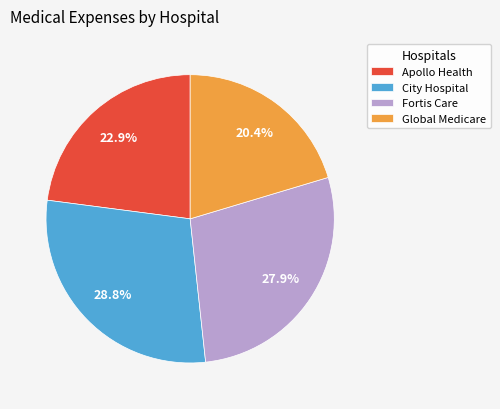

Which has a higher value, Global Medicare or Apollo Health?

Apollo Health